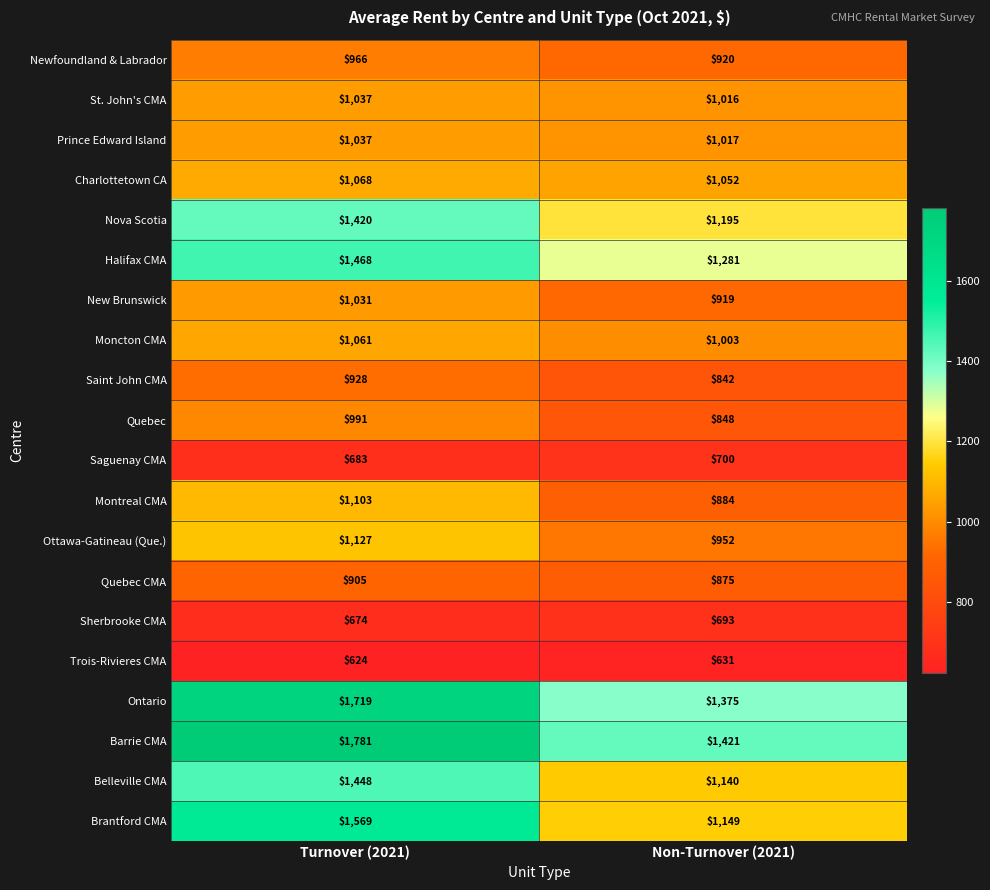

What is the difference between the Ontario values at Turnover (2021) and Non-Turnover (2021)?

344